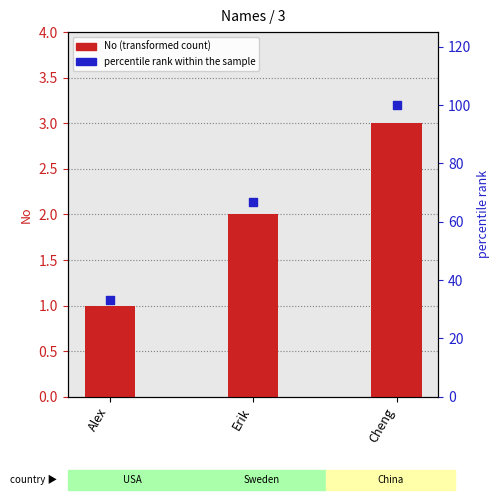

Which series has the widest spread of Y values?

percentile rank within the sample